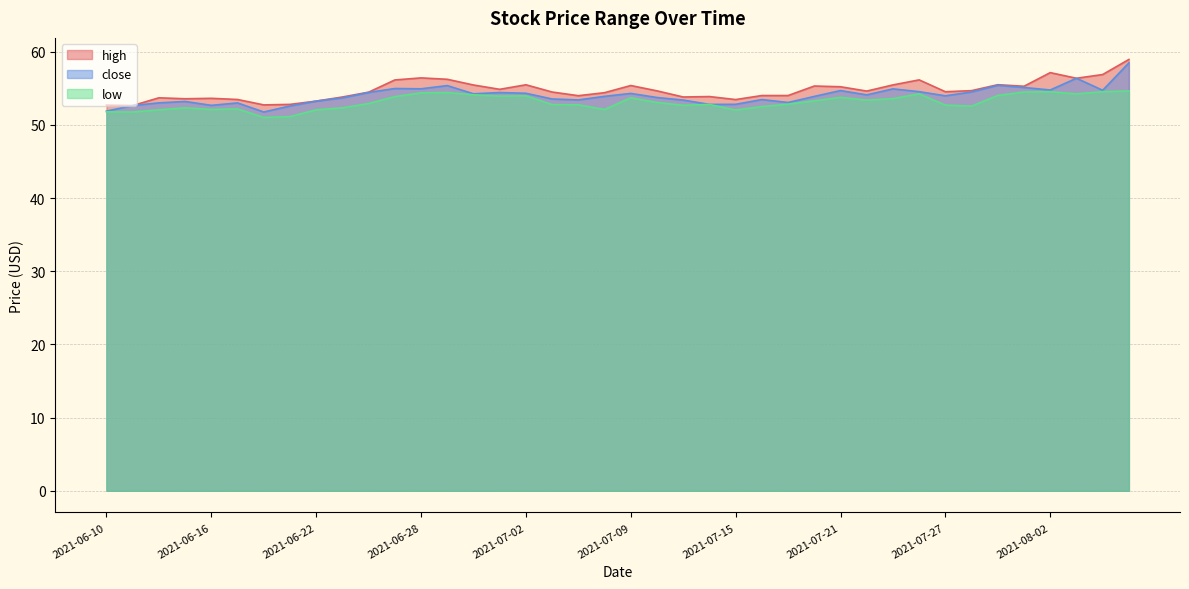

Reading left to right, list all the values displayed in this chart.

high: 52.7	52.6	53.7	53.6	53.6	53.5	52.7	52.8	53.2	53.8	54.5	56.1	56.4	56.2	55.5	54.9	55.5	54.5	54.0	54.4	55.4	54.6	53.8	53.9	53.5	54.0	54.0	55.3	55.2	54.6	55.5	56.1	54.5	54.7	55.5	55.3	57.1	56.4	56.9	58.9
close: 51.9	52.6	53.0	53.2	52.7	53.0	51.8	52.6	53.2	53.7	54.4	55.0	54.9	55.4	54.2	54.4	54.3	53.5	53.4	53.9	54.3	53.7	53.4	52.8	52.8	53.5	53.1	53.9	54.7	54.1	54.9	54.5	54.0	54.5	55.4	55.1	54.8	56.4	54.7	58.5
low: 51.8	51.8	52.1	52.3	52.1	52.2	51.0	51.1	52.1	52.3	52.9	53.9	54.4	54.4	54.1	53.9	54.0	52.8	52.7	52.1	53.7	53.1	52.7	52.8	52.0	52.5	52.8	53.3	53.8	53.4	53.6	54.2	52.7	52.6	54.0	54.5	54.5	54.2	54.5	54.6